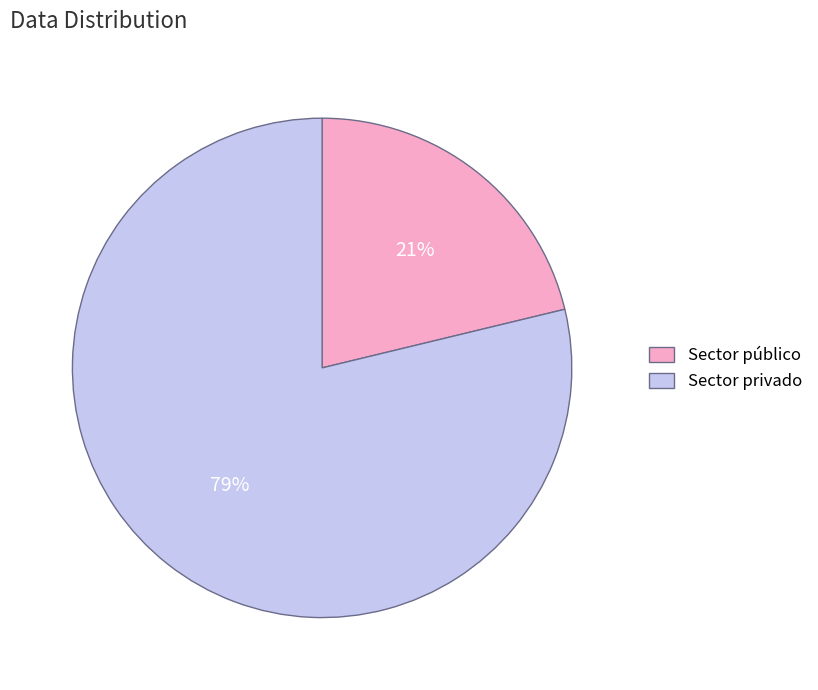

Which slice is the largest?

Sector privado